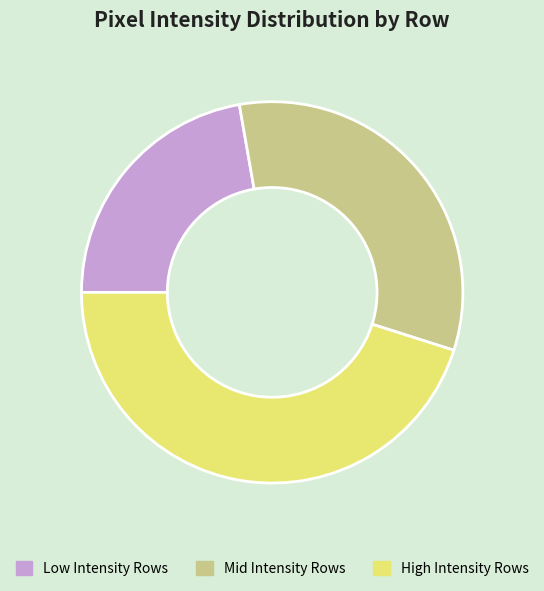

What is the largest slice in the pie chart?

High Intensity Rows